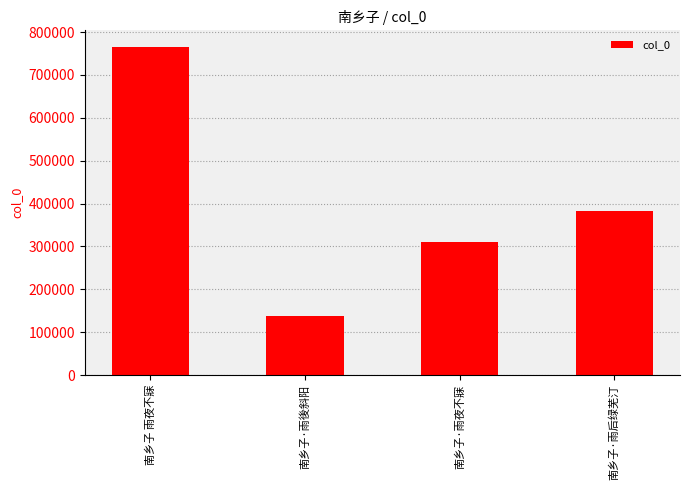

Reading left to right, extract all data points from this chart.

765720	137043	310496	382564